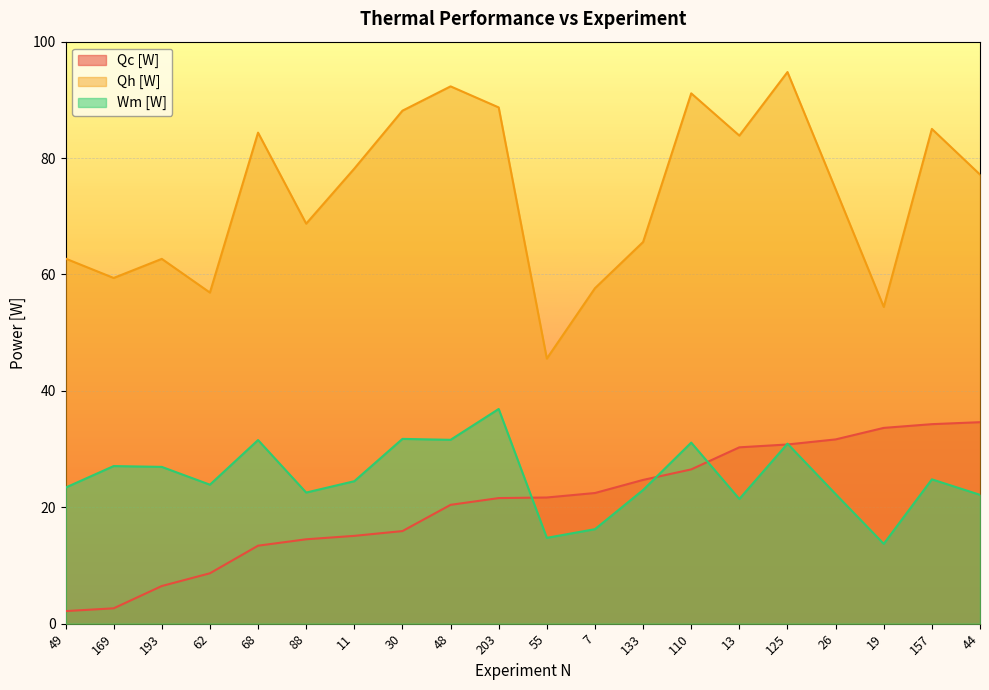

True or false: Qc [W] and Qh [W] cross at least once.

False